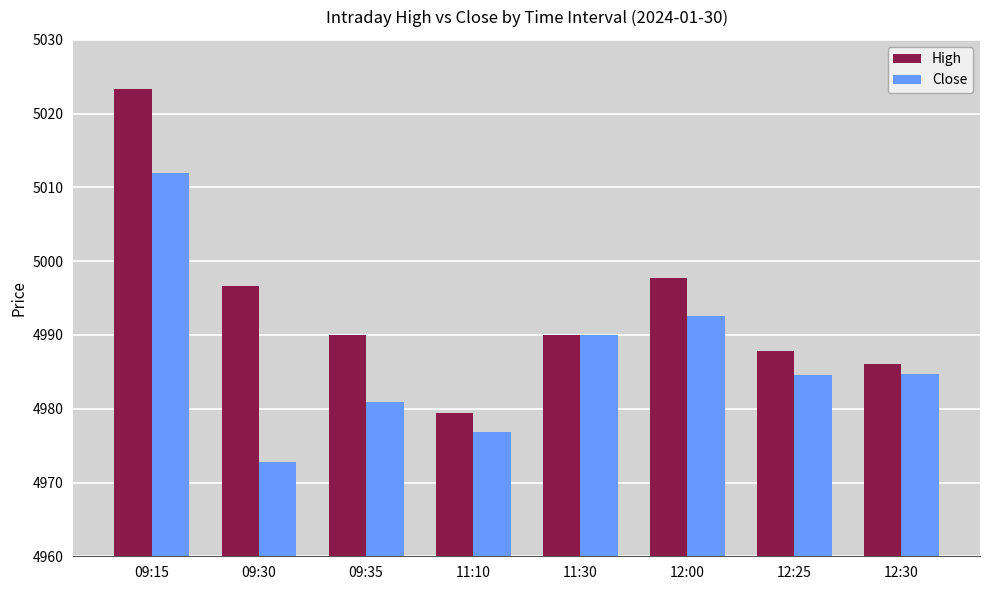

What is the minimum value for Close?

4972.8